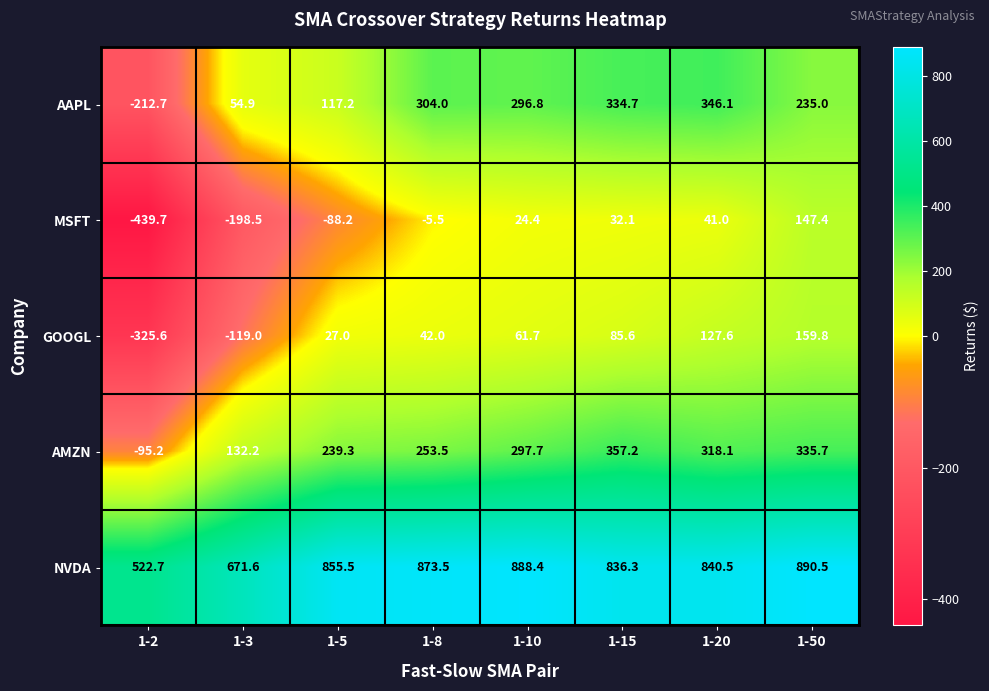

Rank the series by their maximum value, from lowest to highest.

MSFT, GOOGL, AAPL, AMZN, NVDA